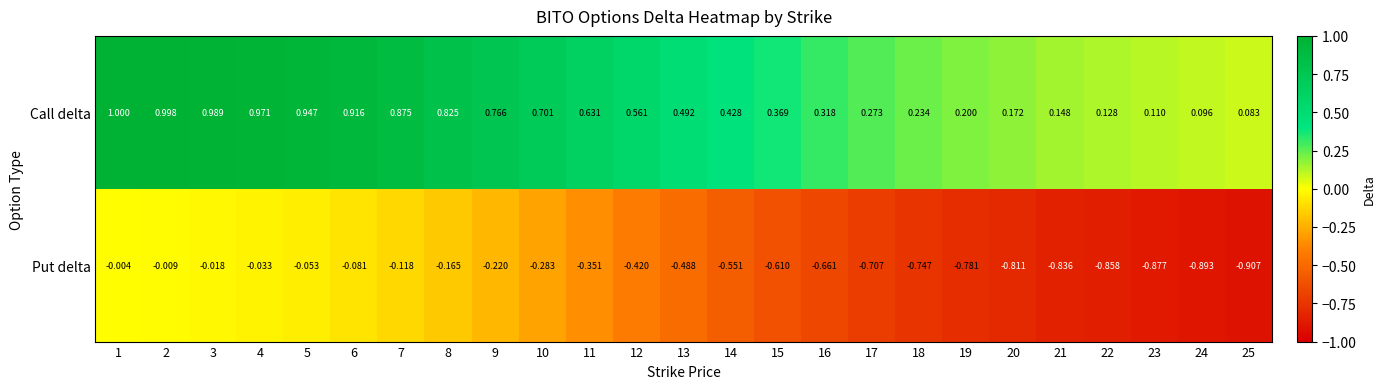

Which series has the largest total across all categories?

Call delta